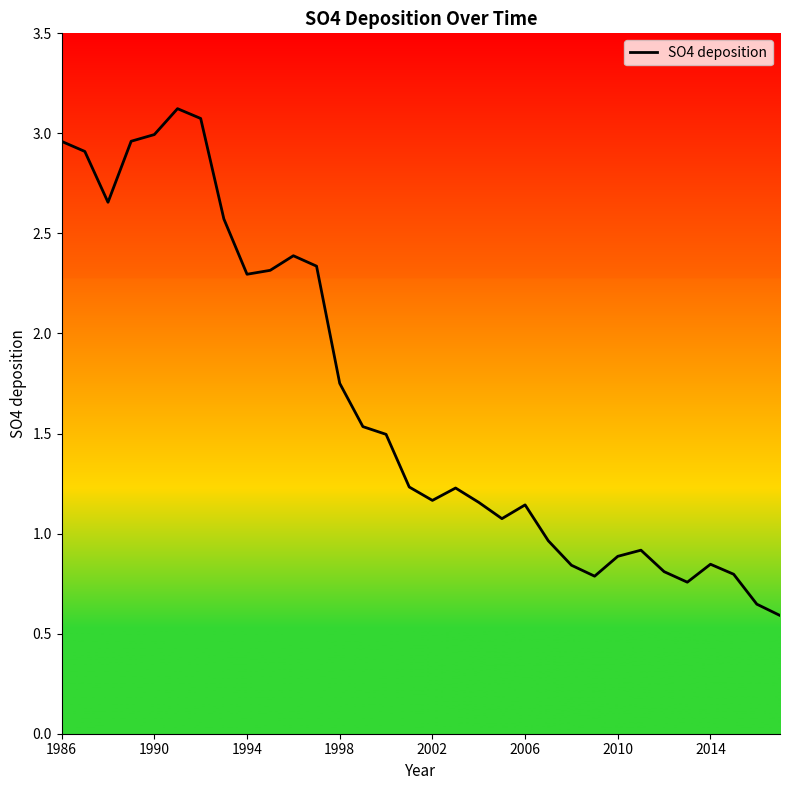

Is this an area chart (filled region under the line)?

No